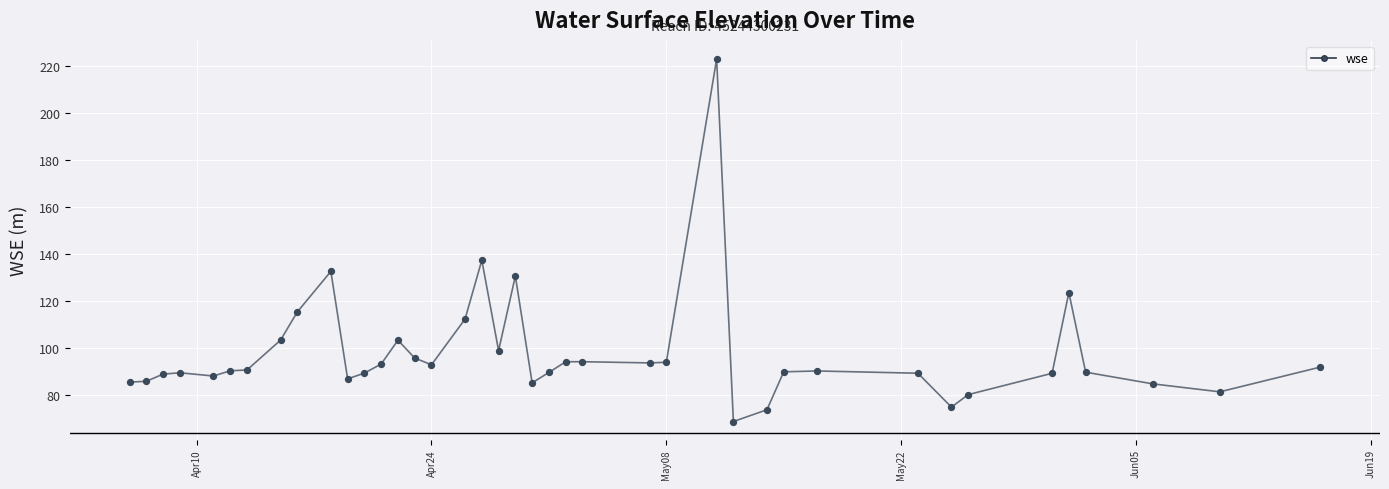

What is the minimum value shown in the chart?

68.7